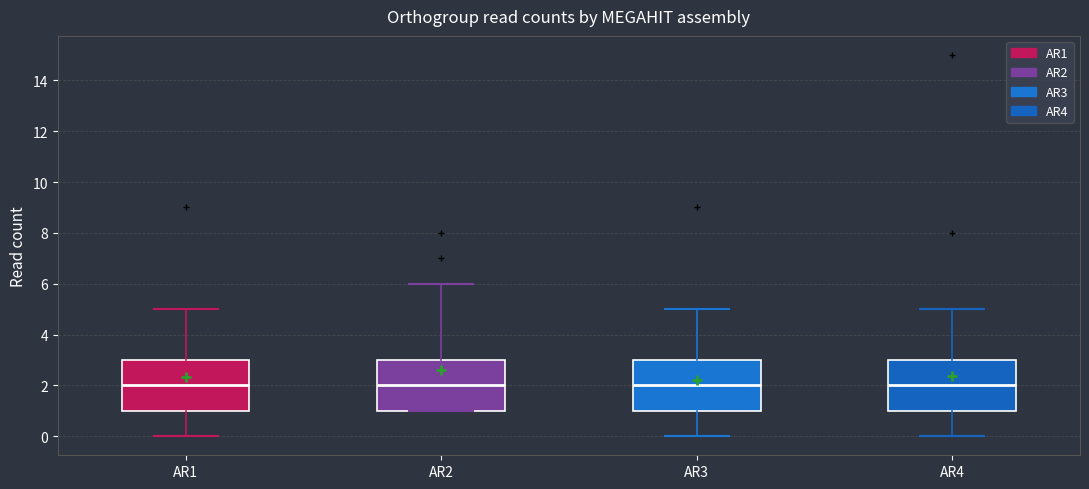

Reading left to right, transcribe this box plot: for each box, give where its median line is, the range the box spans, and where its two whiskers end, as read against the y-axis. The values are not printed on the chart, so give them approximately, as read against the axis.

AR1: median 2, box 1 to 3, whiskers 0 to 5
AR2: median 2, box 1 to 3, whiskers 1 to 6
AR3: median 2, box 1 to 3, whiskers 0 to 5
AR4: median 2, box 1 to 3, whiskers 0 to 5